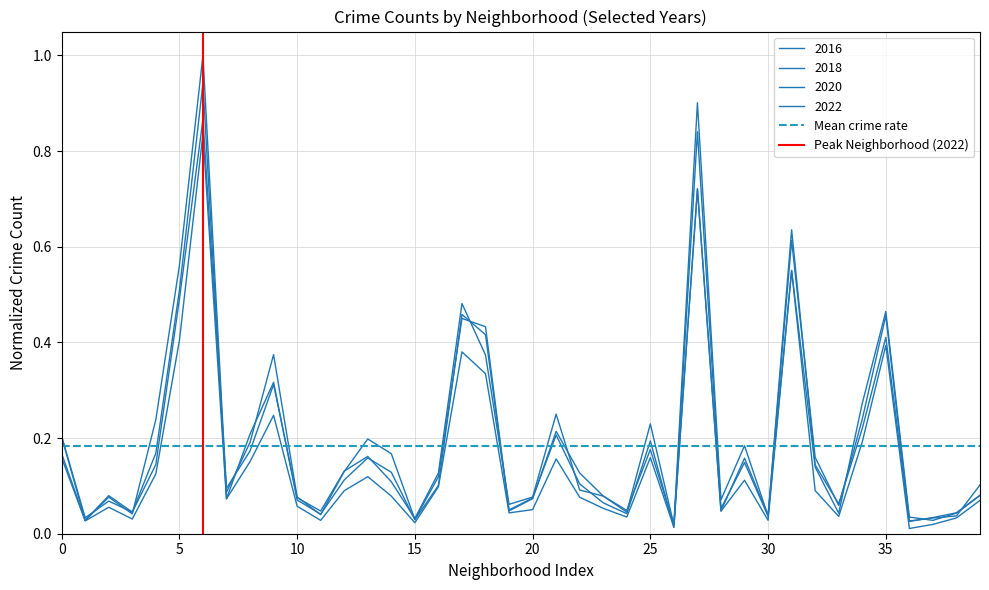

Does the chart have visible grid lines?

Yes